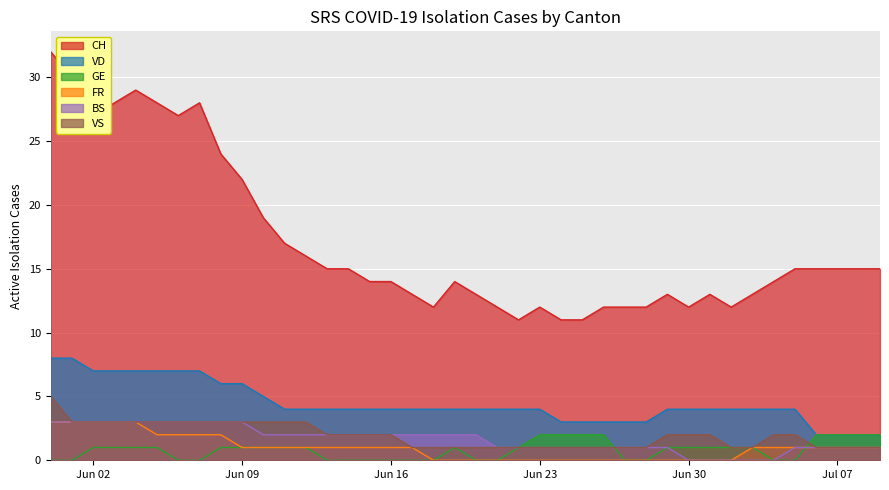

List the series in order of their peak value, highest first.

CH, VD, VS, FR, BS, GE